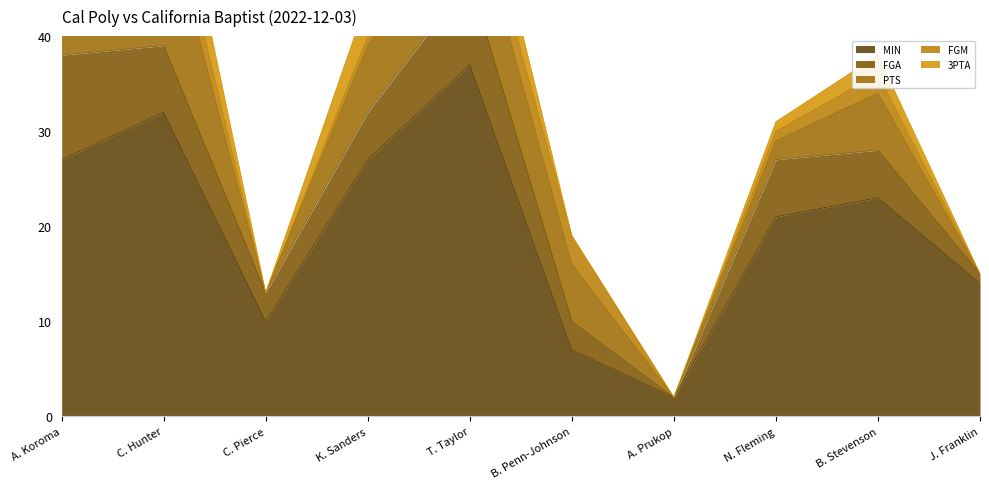

True or false: FGA has a value of -4 at A. Prukop.

False